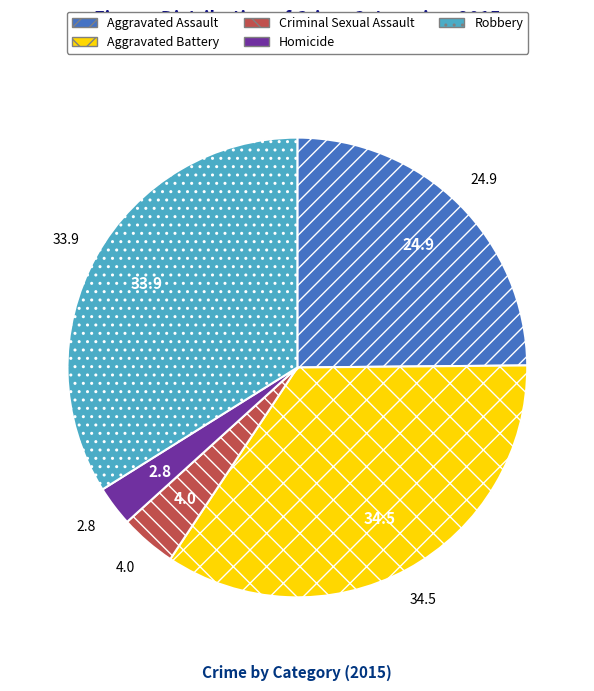

Rank the categories by value from highest to lowest.

Aggravated Battery, Robbery, Aggravated Assault, Criminal Sexual Assault, Homicide